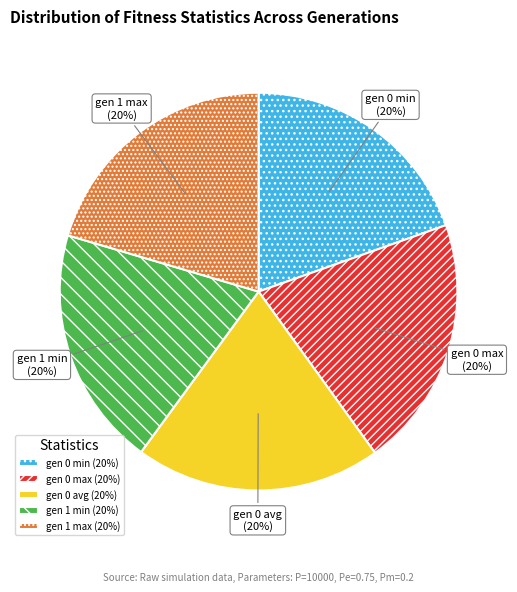

Does gen 1 min account for over 50% of the chart?

No